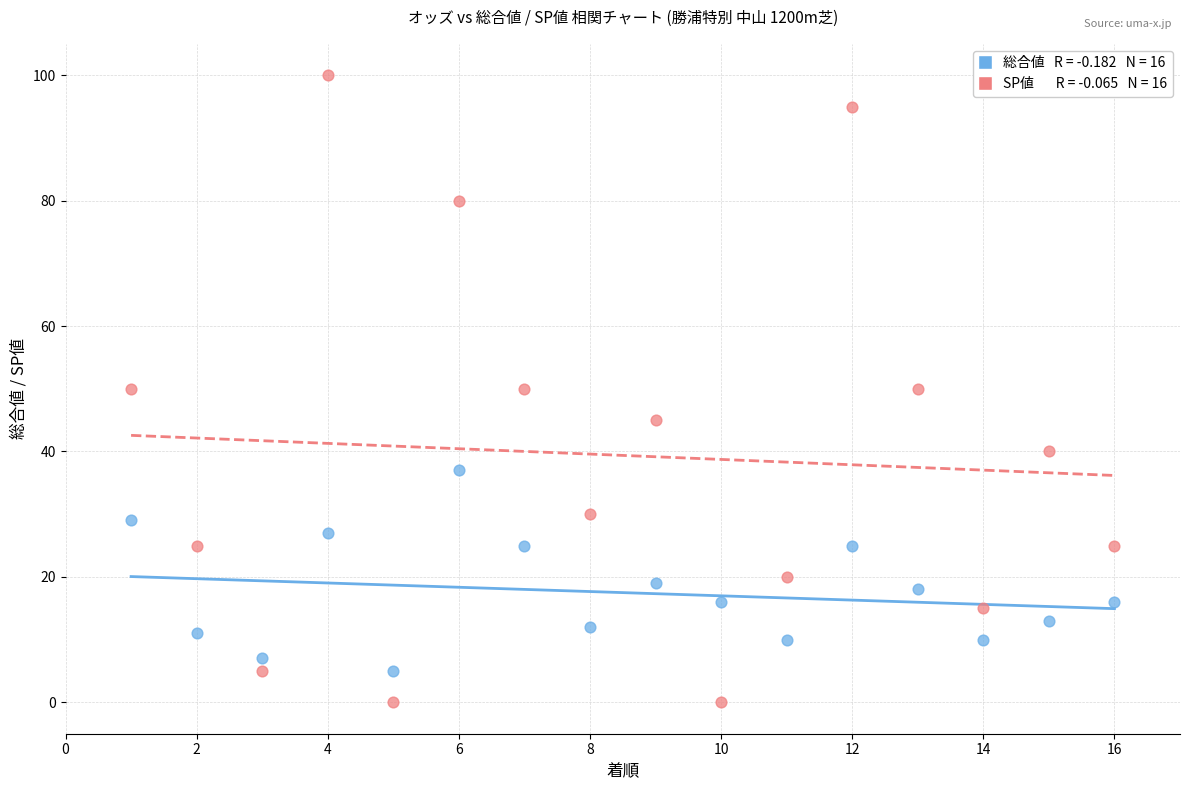

Across all data points, what is the range of Y values (max minus min)?

100